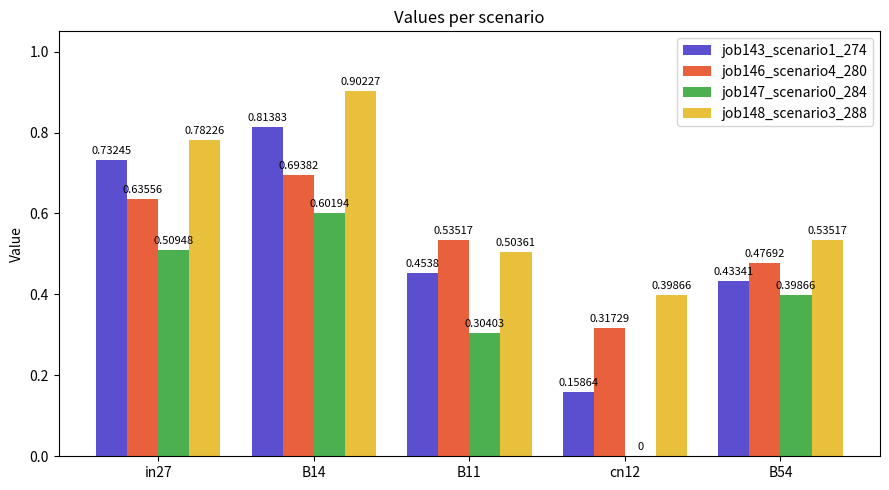

Which series has the largest total across all categories?

job148_scenario3_288